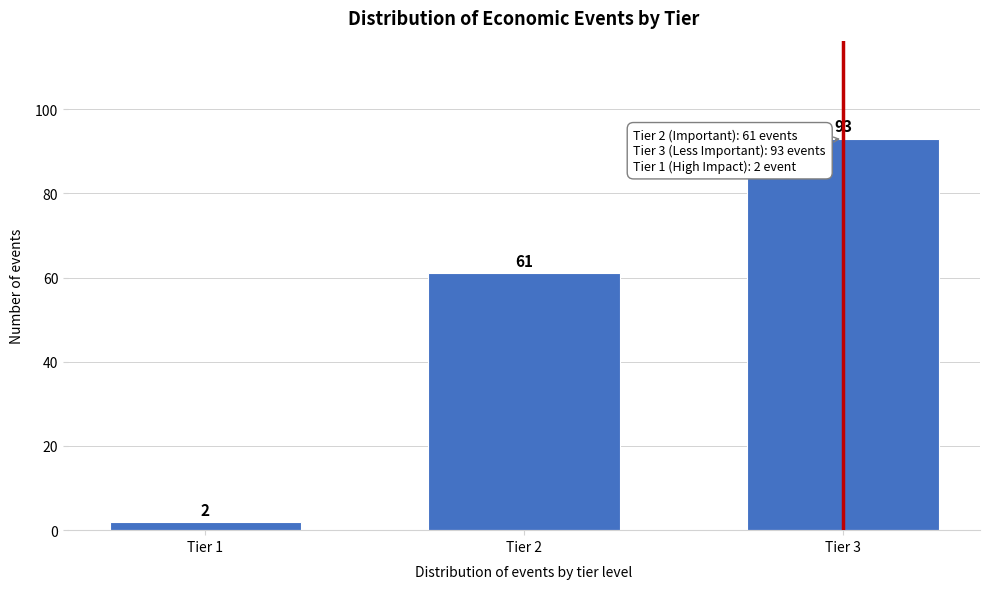

Reading right to left, what are all the values shown in this chart?

93	61	2